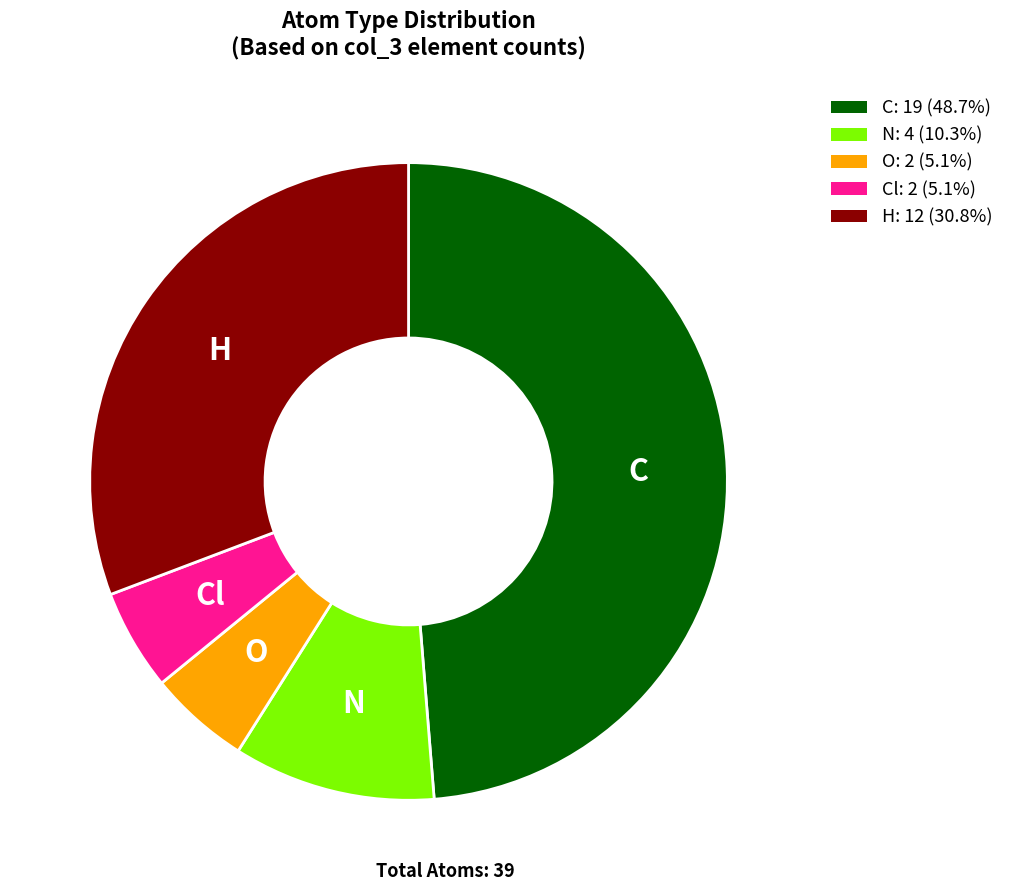

Does C: 19 (48.7%) represent more than half of the total?

No